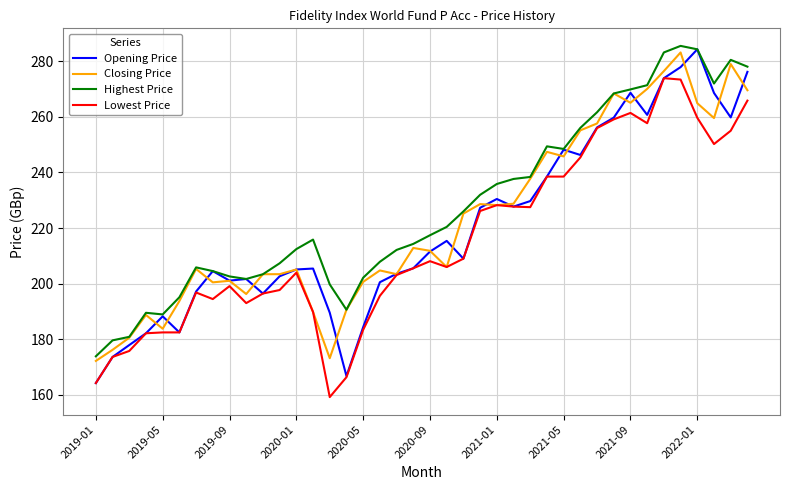

What is the maximum value for Highest Price?

285.5